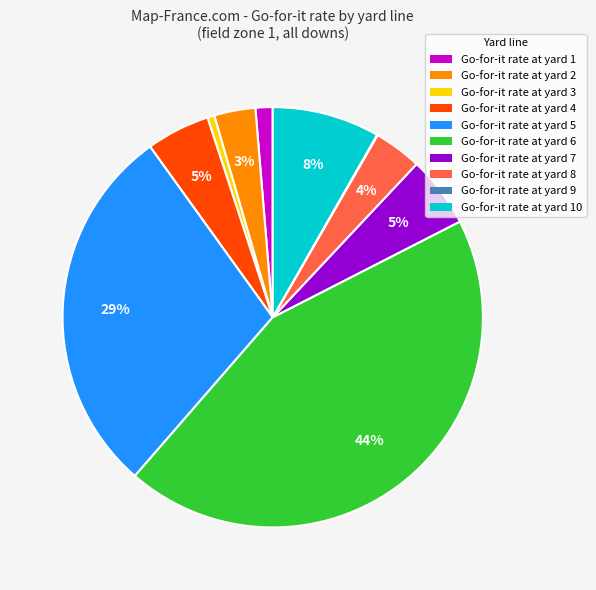

Which category has the biggest portion of the pie?

Go-for-it rate at yard 6